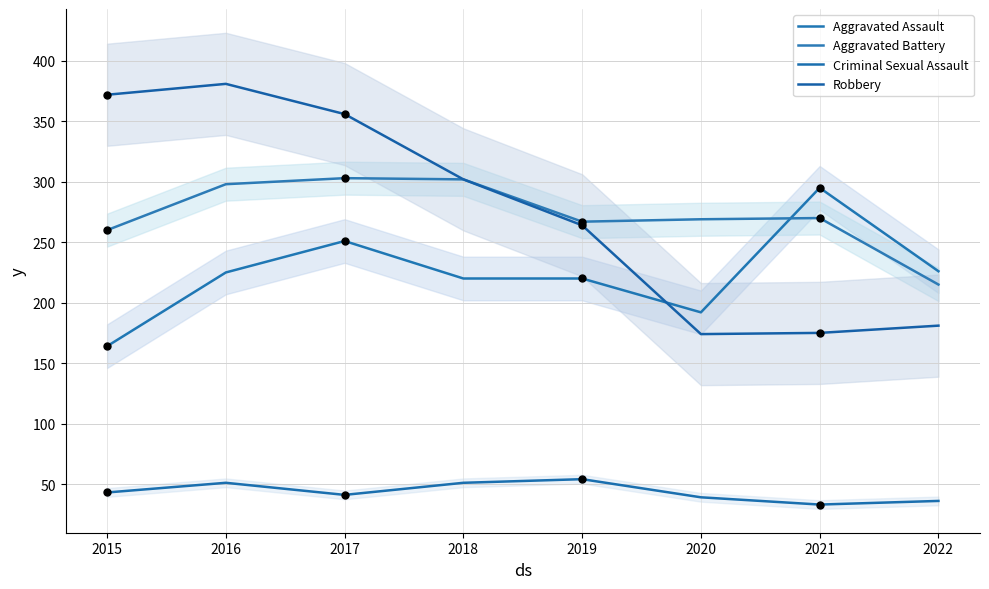

Which series contains the lowest Y value?

Criminal Sexual Assault